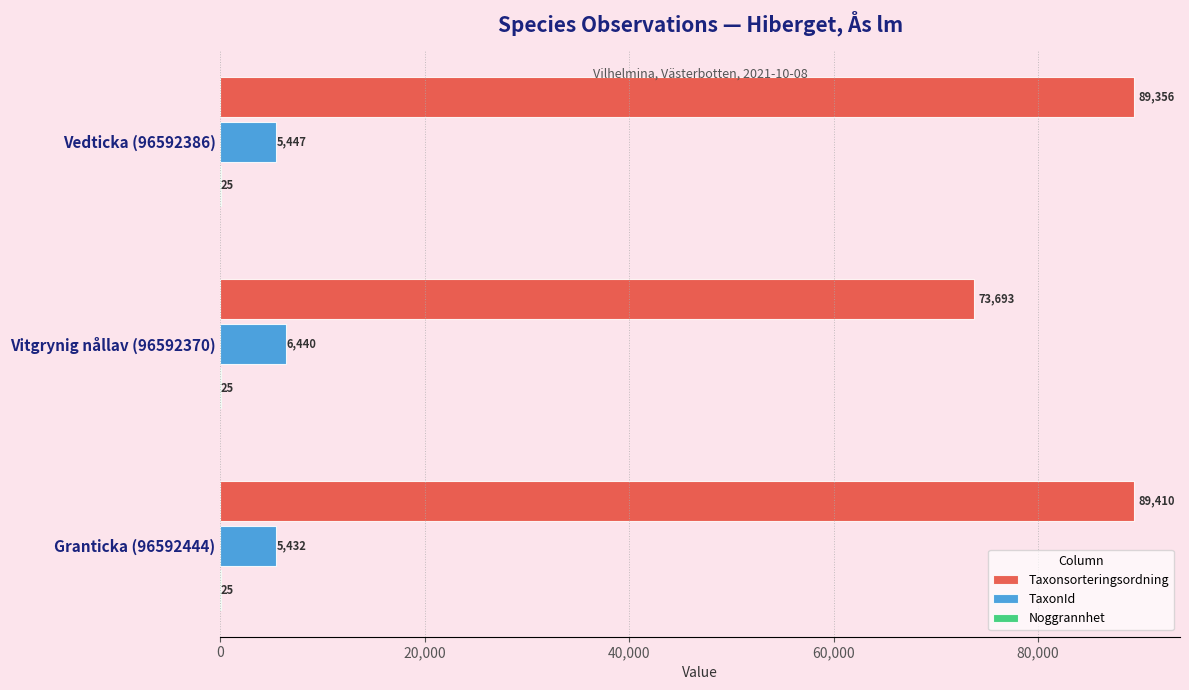

Between Vedticka (96592386) and Vitgrynig nållav (96592370), which series saw the biggest shift?

Taxonsorteringsordning